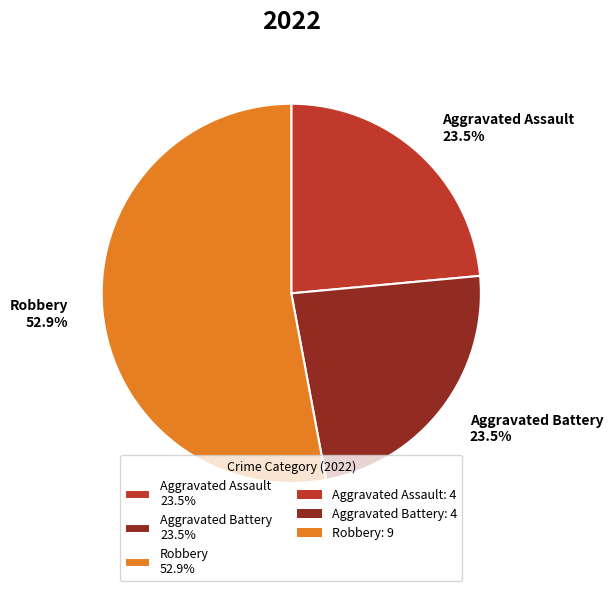

Which category has the biggest portion of the pie?

Robbery 52.9%